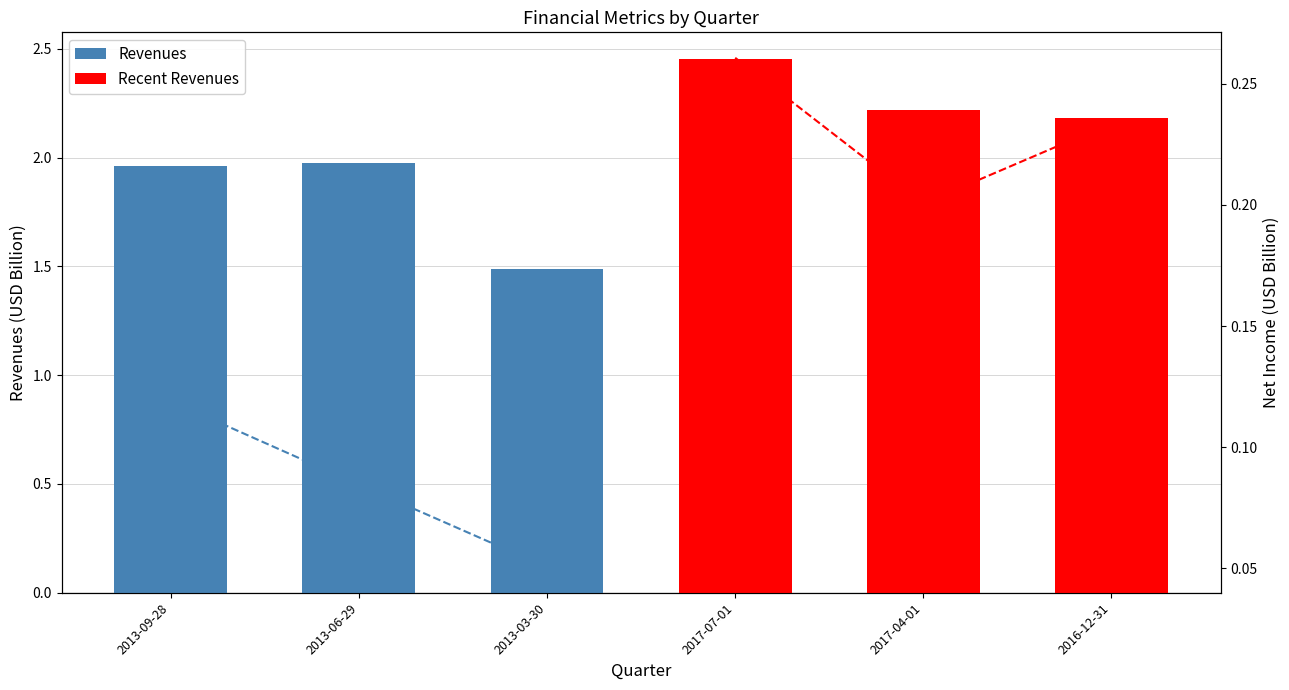

Which category has the highest value in the Net Income (historical) series?

2013-09-28